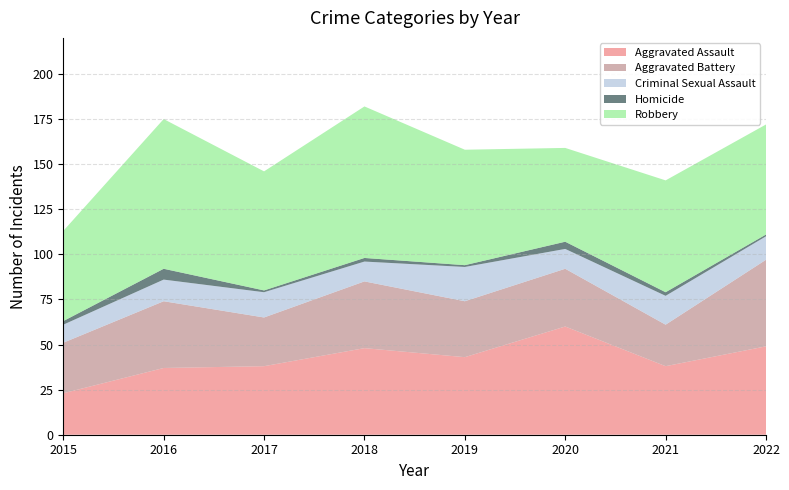

How many data points in Homicide are less than 2?

3